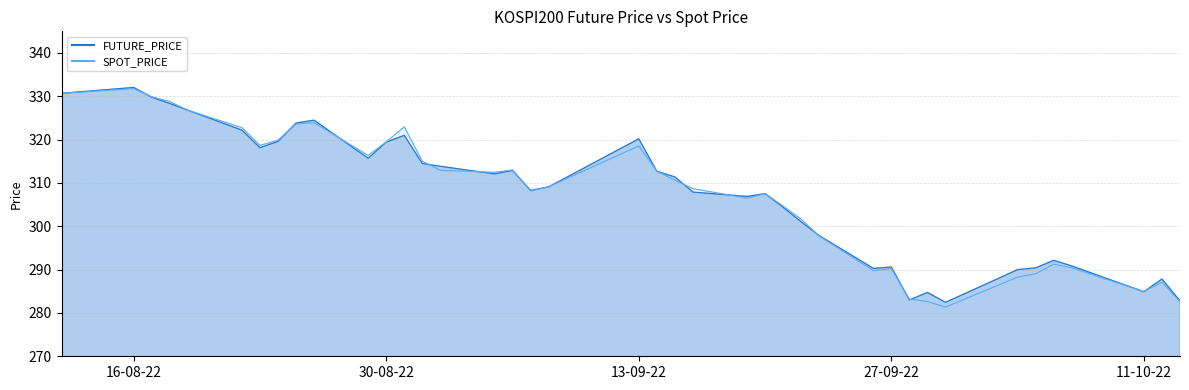

What is the spread (max minus min) of values at 2022-08-17?

0.1